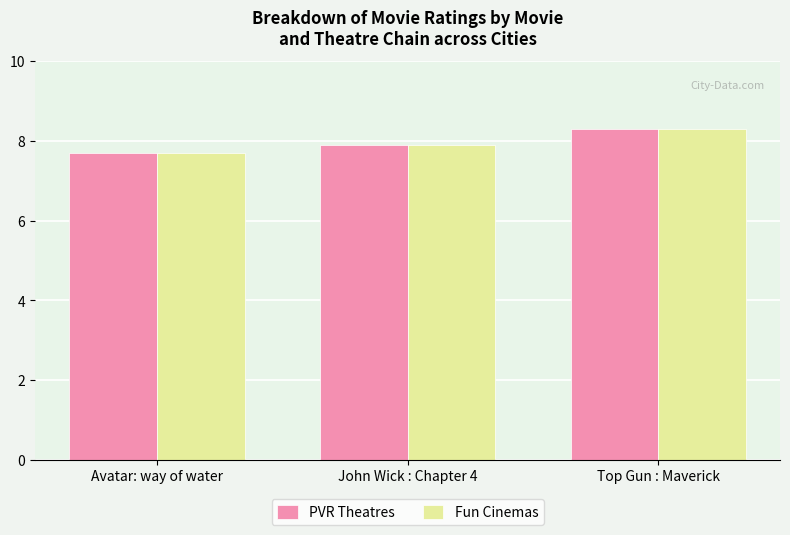

List the labels in order of Fun Cinemas value, largest first.

Top Gun : Maverick, John Wick : Chapter 4, Avatar: way of water